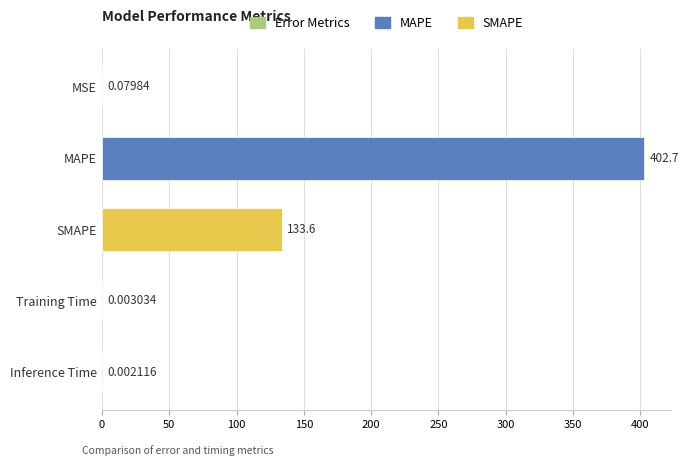

Between MSE and Inference Time, which is larger?

MSE